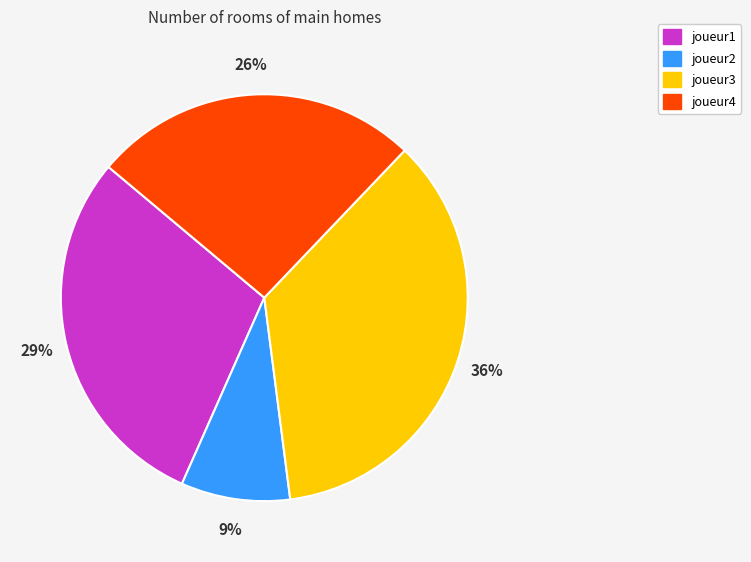

Is joueur3 the majority of the pie?

No